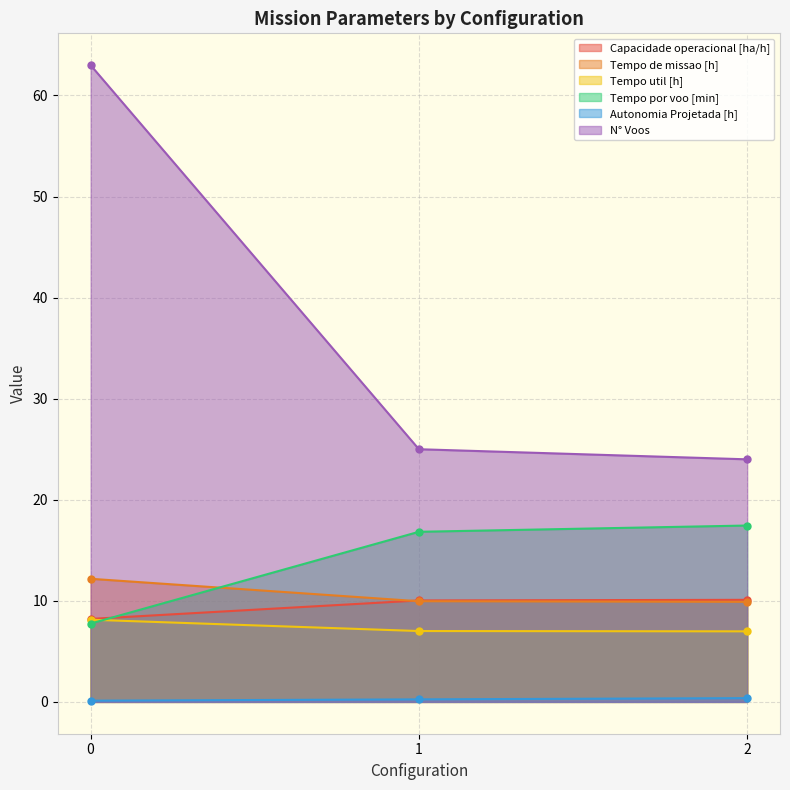

What is the minimum value for N° Voos?

24.0